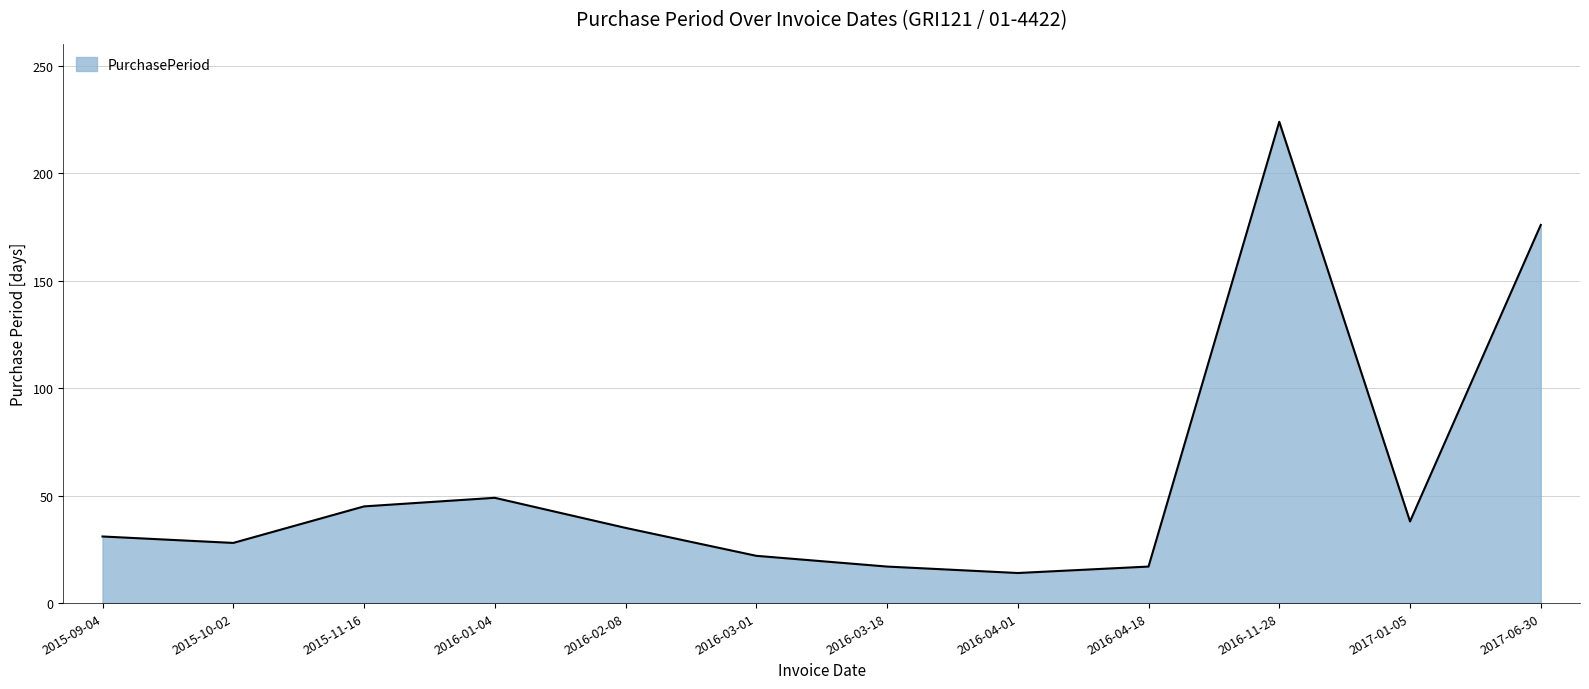

Where is the first local minimum?

2015-10-02